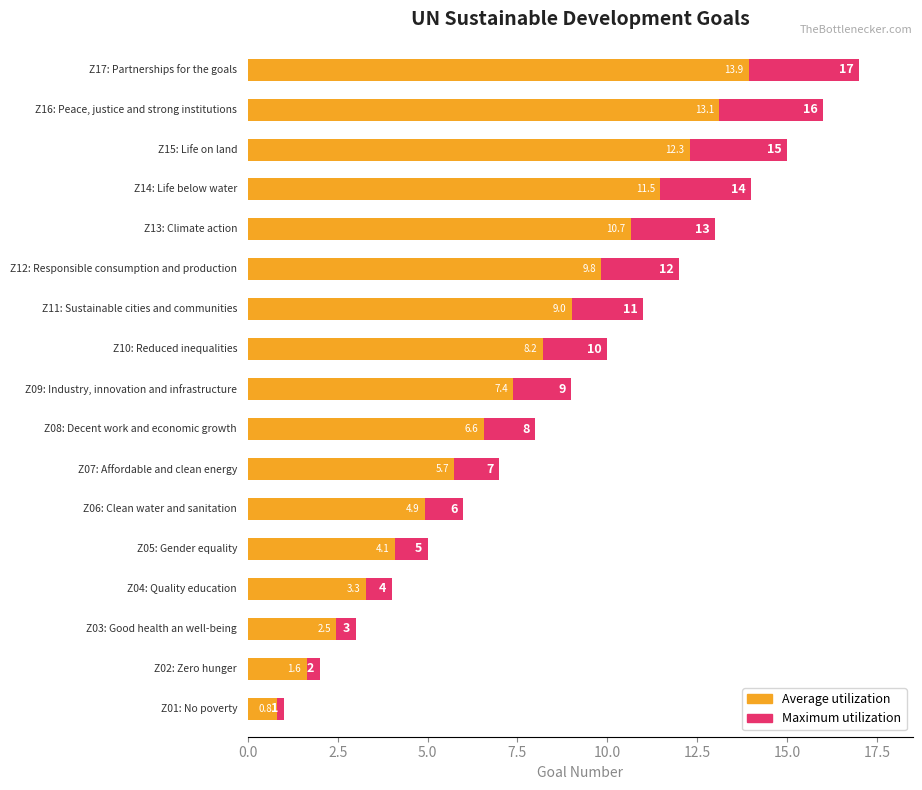

Reading left to right, what are all the values shown in this chart?

Goal Number (Max): 1.0	2.0	3.0	4.0	5.0	6.0	7.0	8.0	9.0	10.0	11.0	12.0	13.0	14.0	15.0	16.0	17.0
Goal Number (Avg): 0.8	1.6	2.5	3.3	4.1	4.9	5.7	6.6	7.4	8.2	9.0	9.8	10.7	11.5	12.3	13.1	13.9